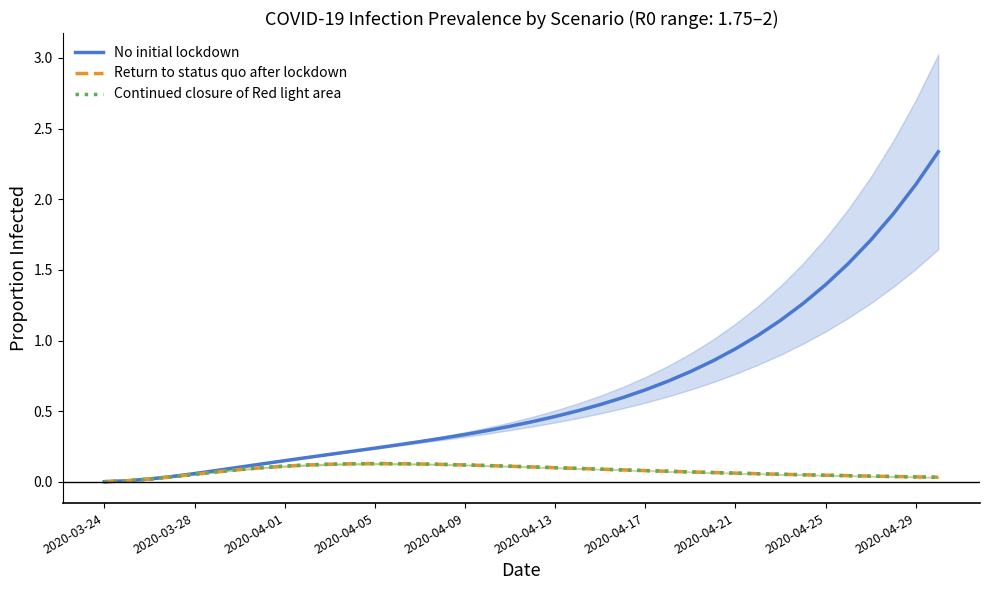

Is it true that Return to status quo after lockdown equals 0.1 at 35?

False